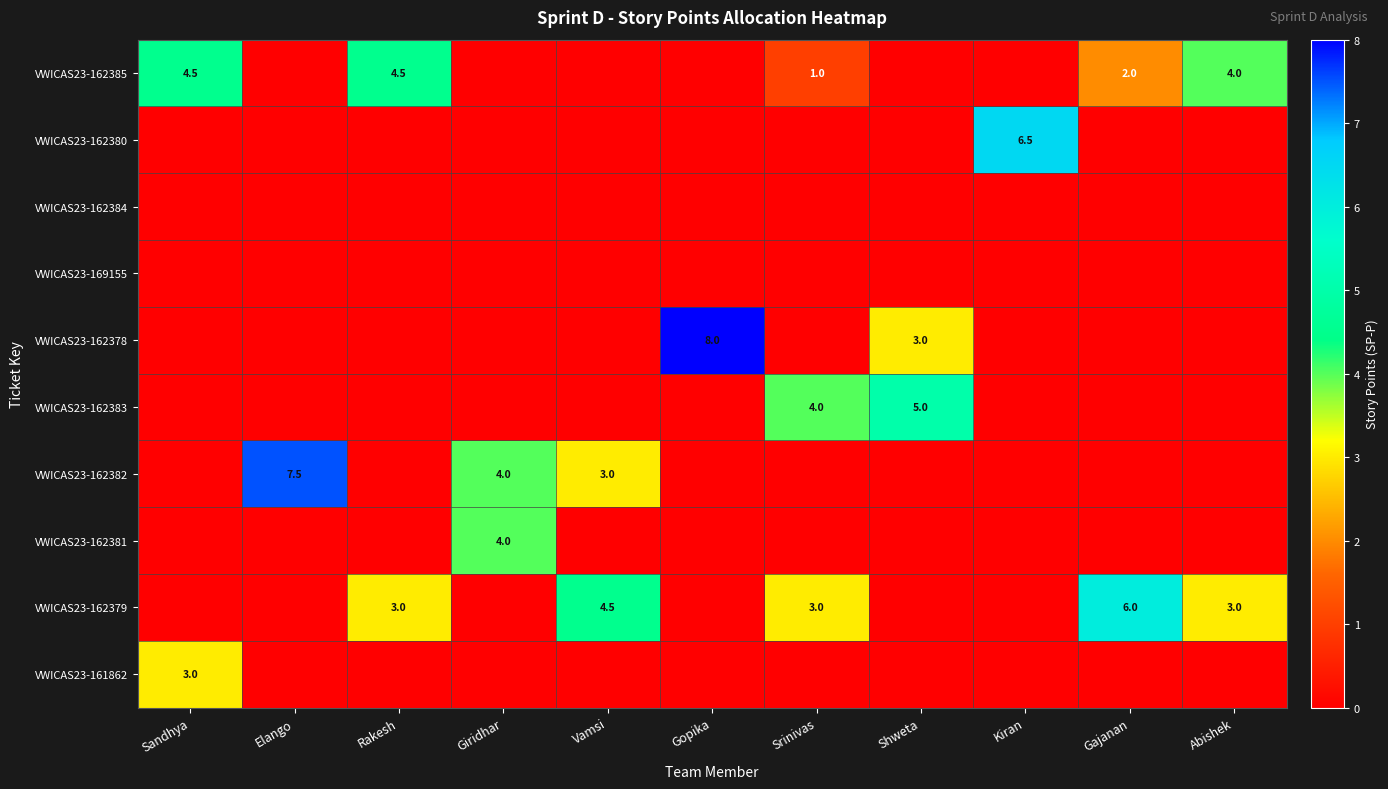

Count the number of data series in this chart.

10